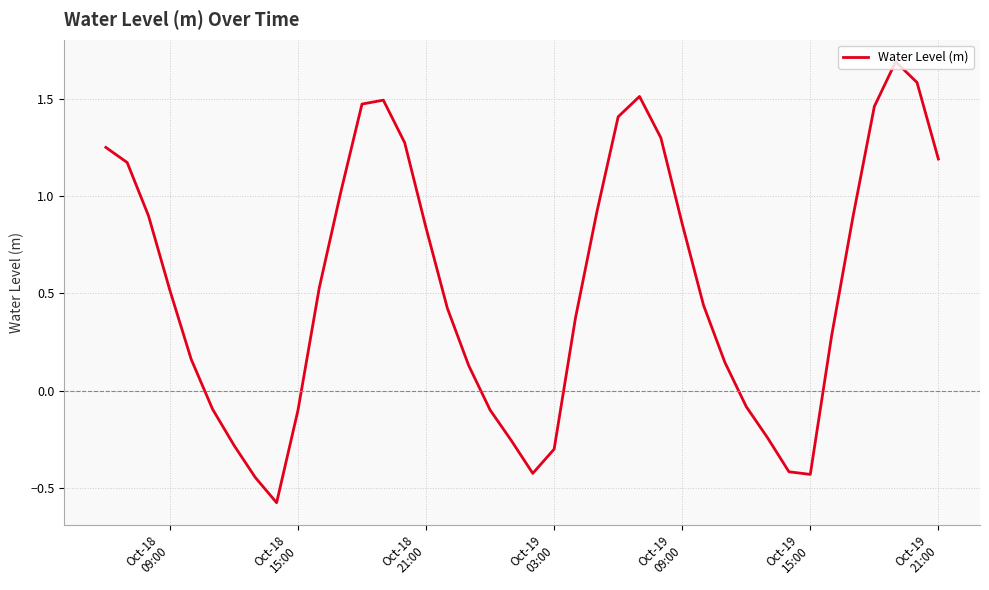

What is the maximum value shown in the chart?

1.7